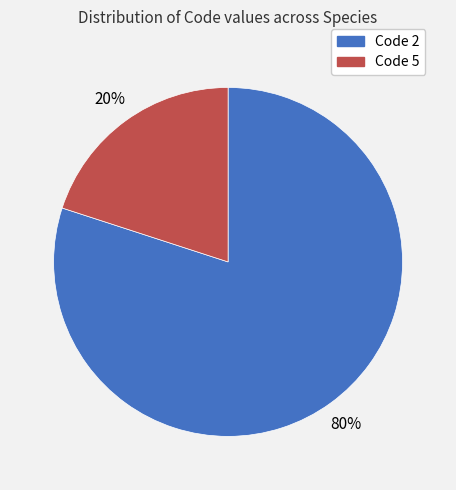

Is there any slice that represents more than half of the pie?

Yes